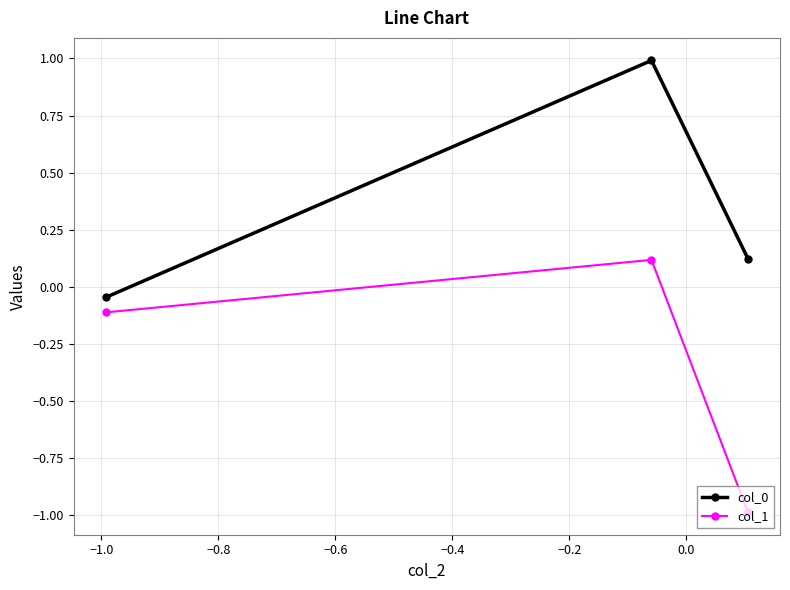

What is the value of the col_1 point at the 1st from the left?

-0.1